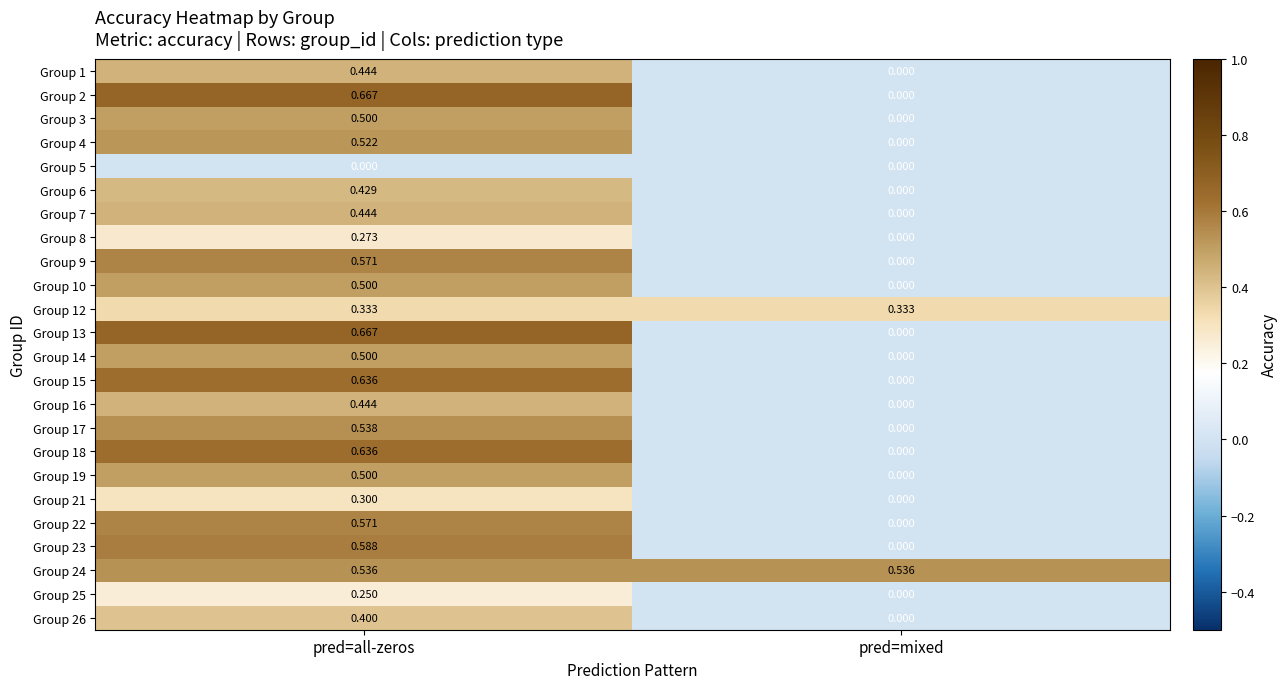

At which label is Group 26 closest to 0?

pred=mixed